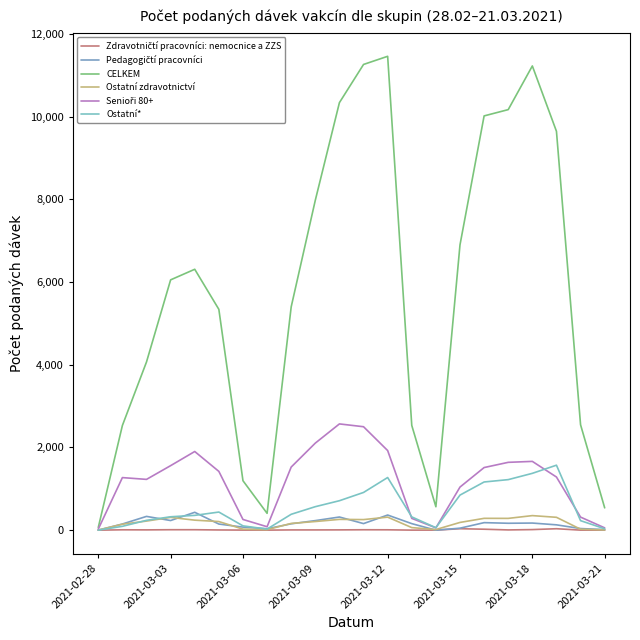

How many lines are shown in the chart?

6